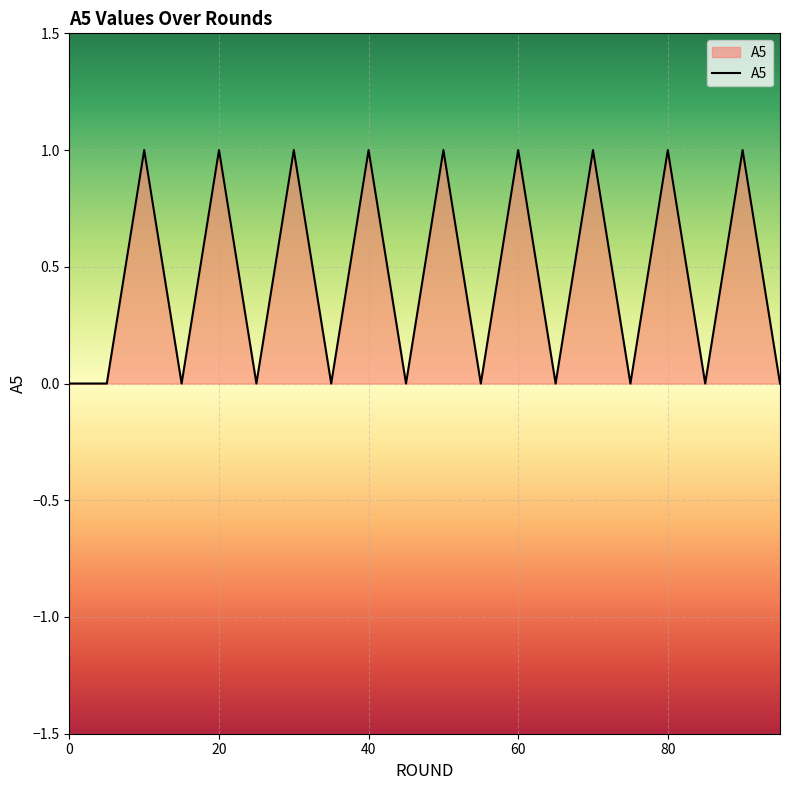

True or false: there are more than 0 points higher than both neighbors.

True